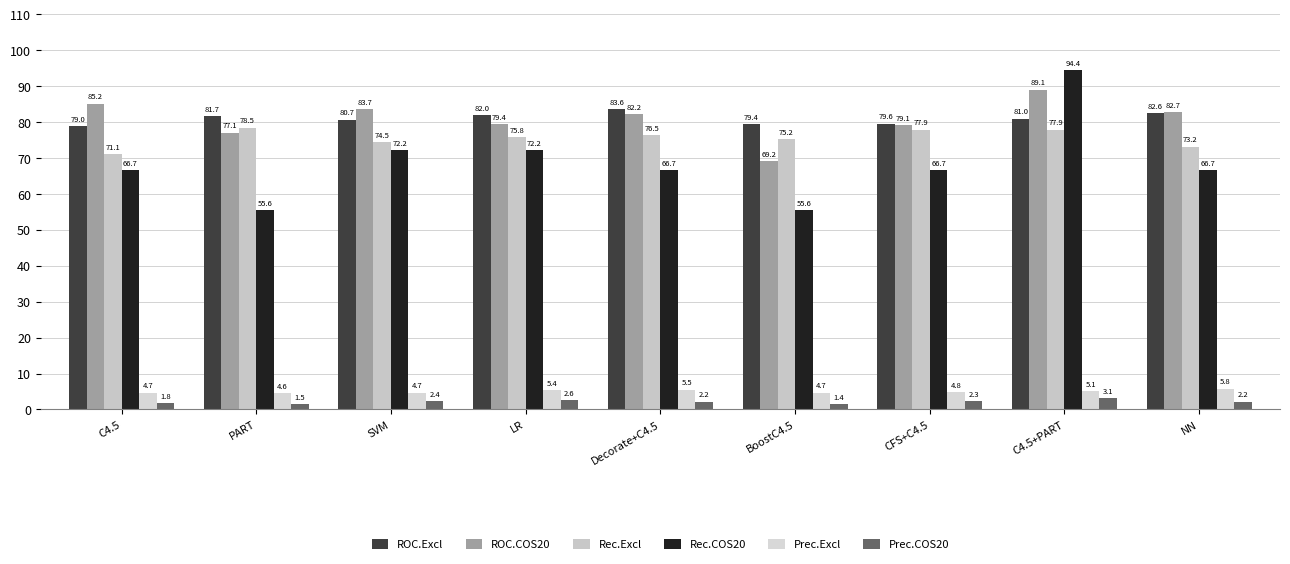

At which label is Prec.Excl closest to 5?

C4.5+PART